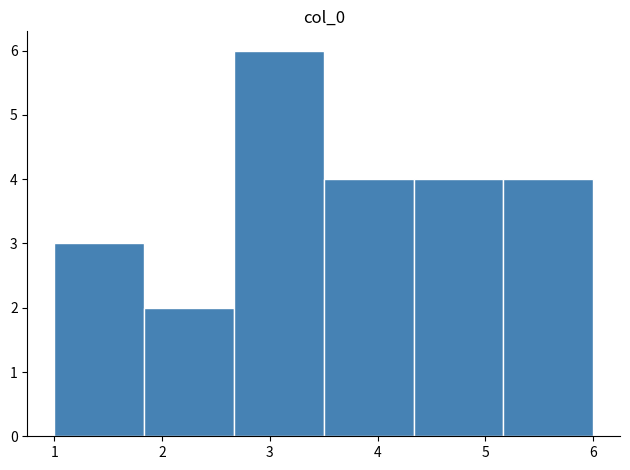

Reading left to right, transcribe this chart: for each bar, give the range it covers on the x-axis and its height. Neither the bar edges nor the heights are printed on the chart, so give them approximately, as read against the axes.

1.0 to 1.8: 3
1.8 to 2.7: 2
2.7 to 3.5: 6
3.5 to 4.3: 4
4.3 to 5.2: 4
5.2 to 6.0: 4